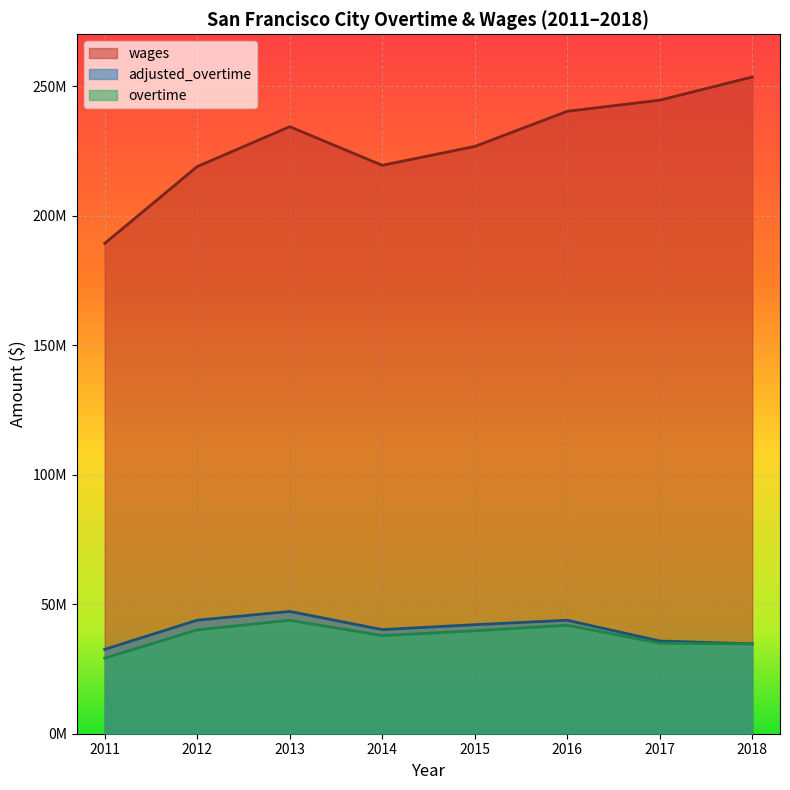

Read the overtime value at 2015.

39728962.0